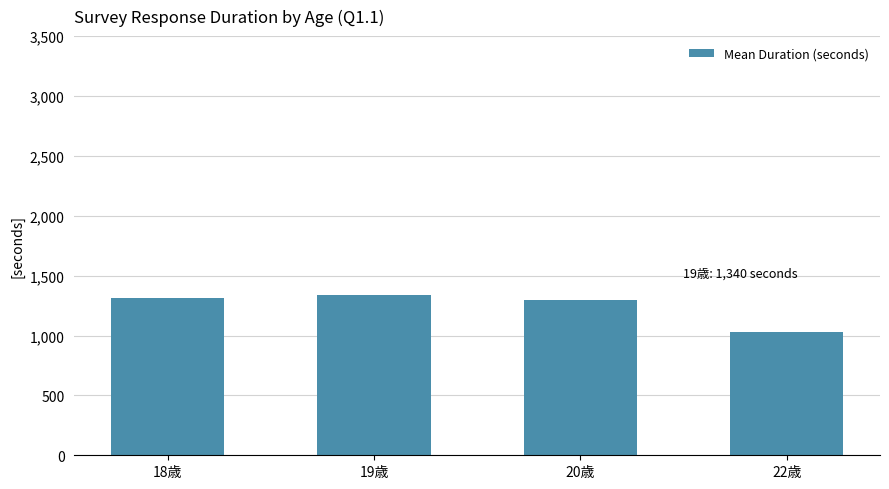

What is the ratio of the value at 22歳 to the value at 20歳?

0.8